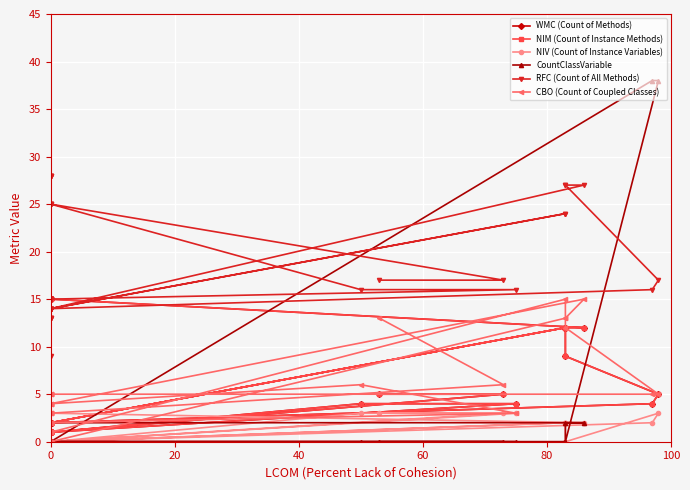

True or false: RFC (Count of All Methods) and NIV (Count of Instance Variables) cross at least once.

False